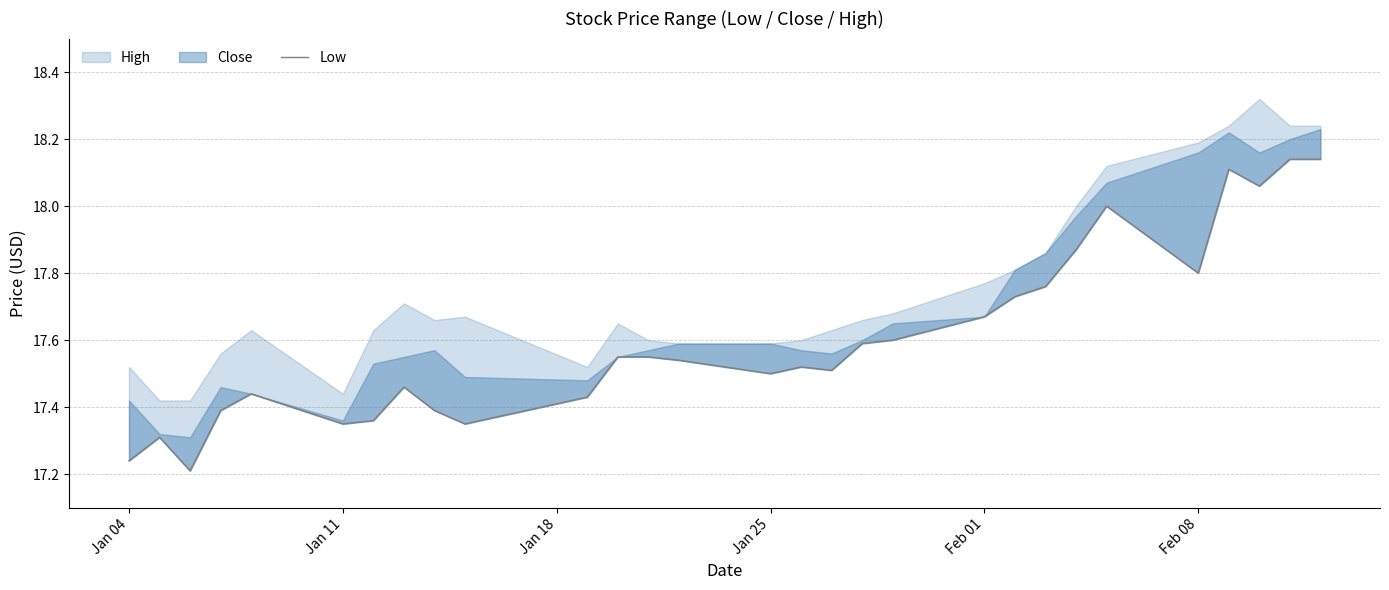

What is the difference between the maximum and minimum values?

0.9